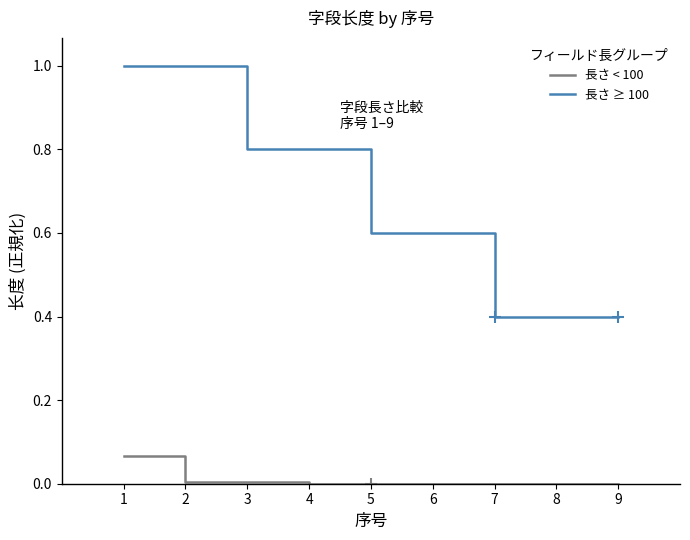

True or false: 長さ ≥ 100 and 長さ < 100 cross at least once.

False